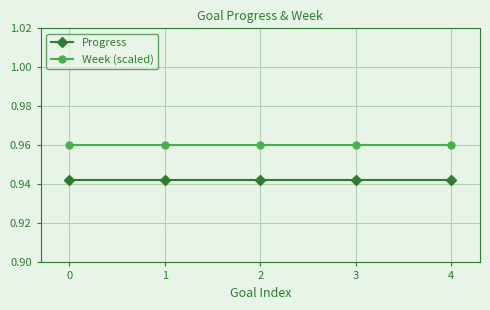

The value of Progress at 2 is 1.3. True or false?

False